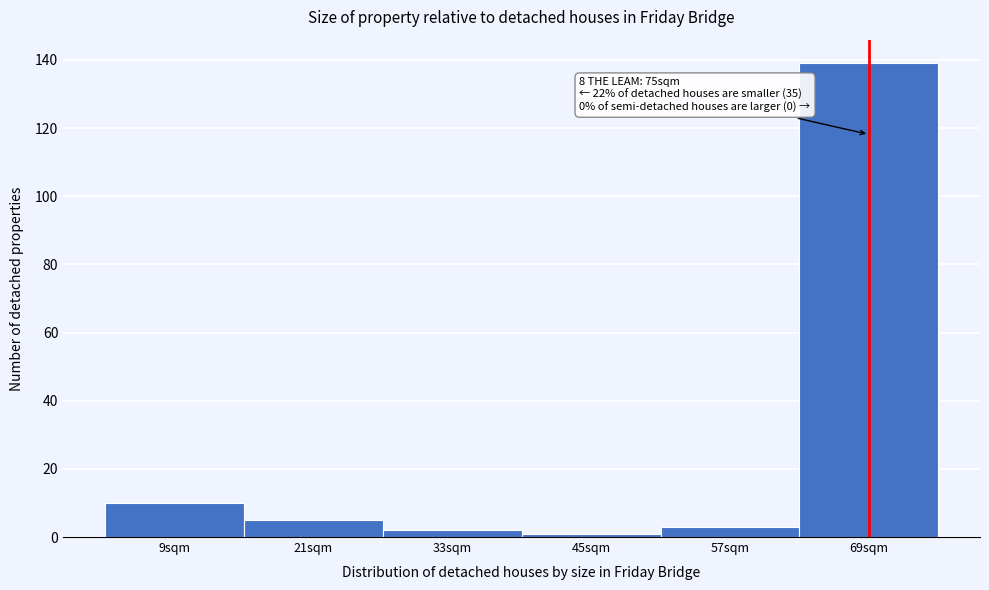

Reading left to right, what are all the values shown in this chart?

10	5	2	1	3	139